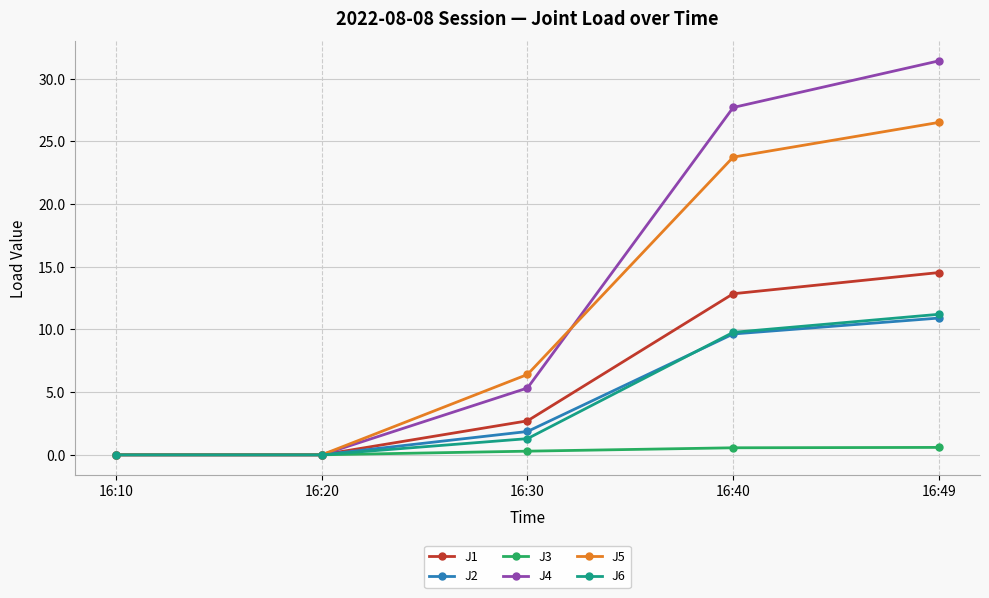

True or false: J5 has more than 2 interior local peaks.

False